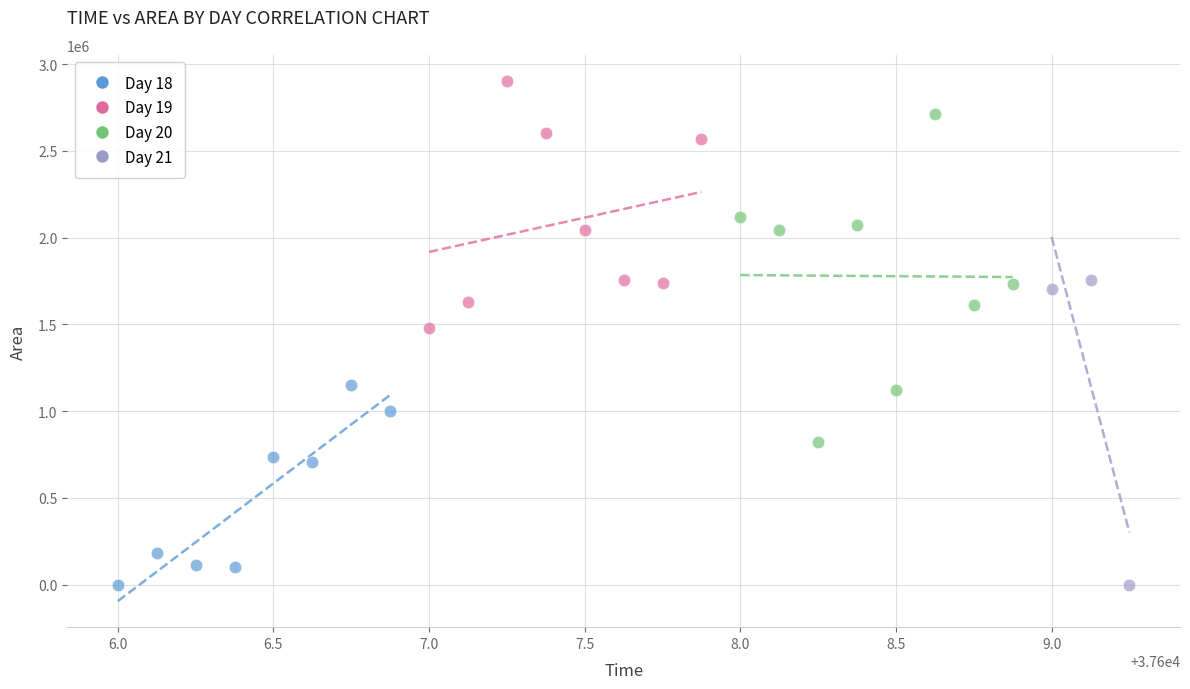

Which series reaches the maximum Y coordinate?

Day 19